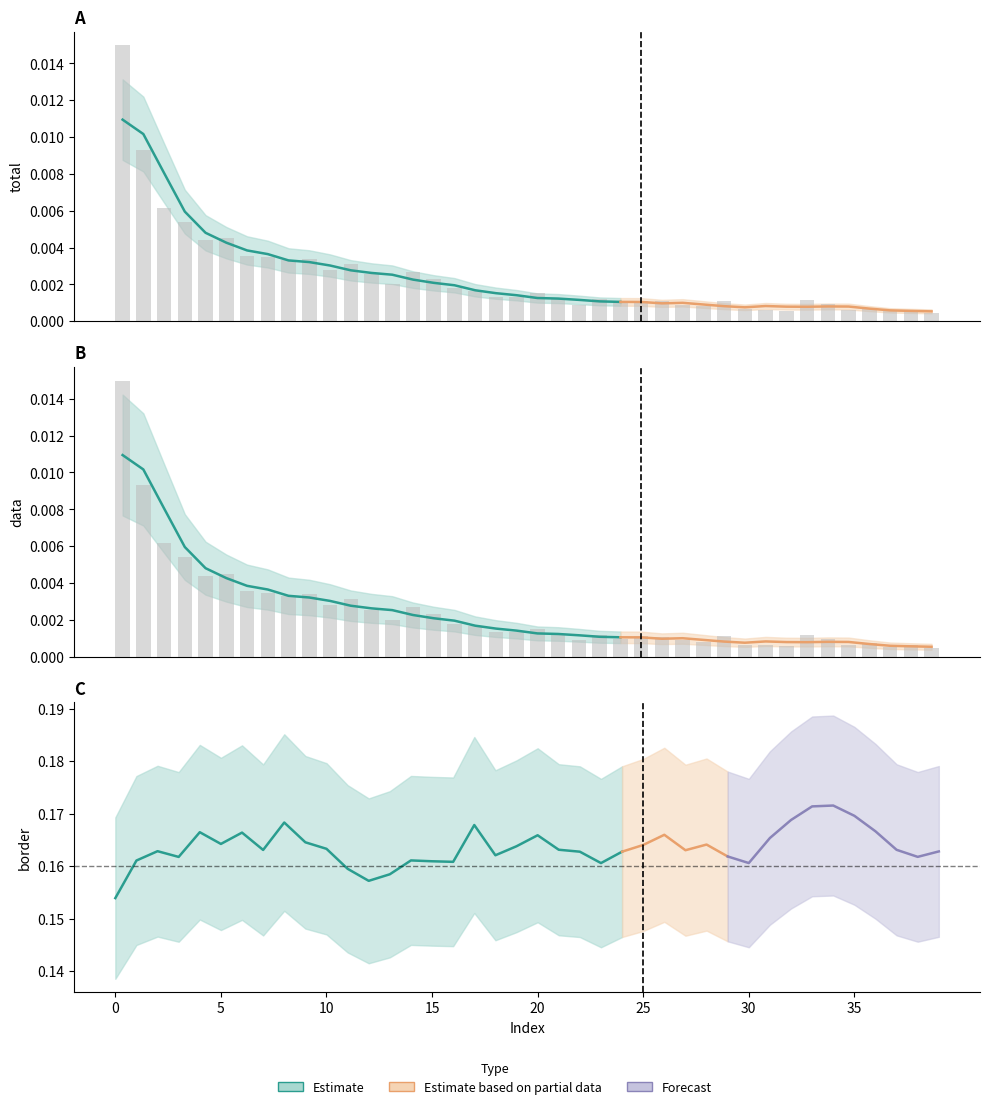

The value of total at 31 is 0.0. True or false?

True